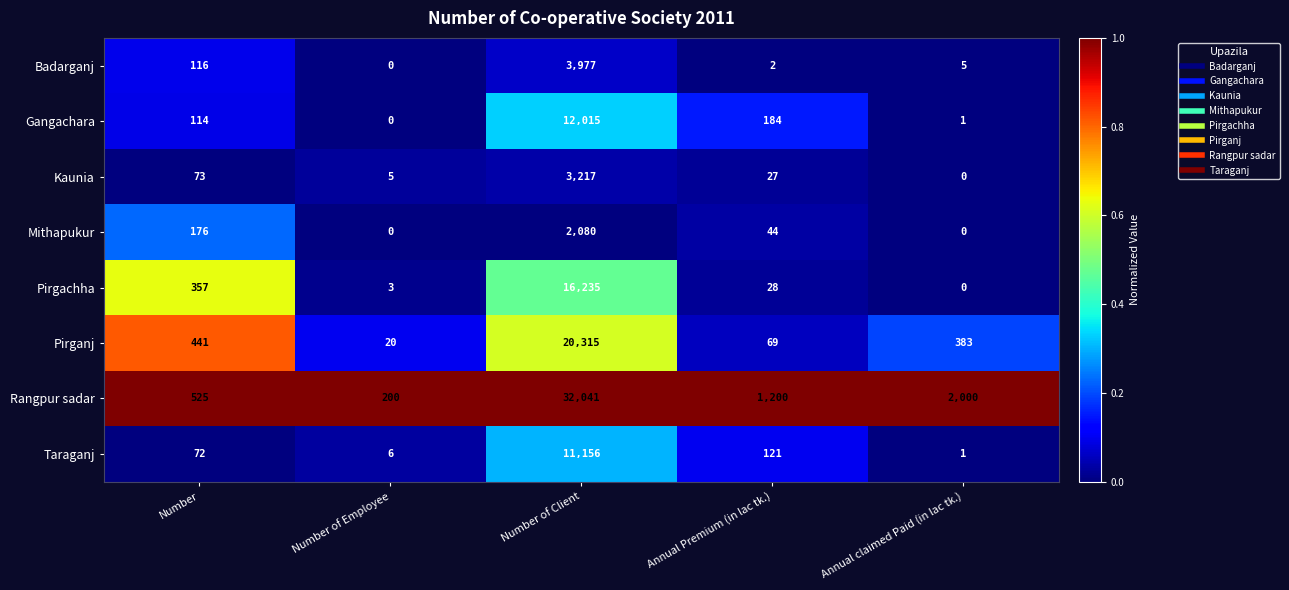

At which category is the sum across all series the highest?

Number of Client